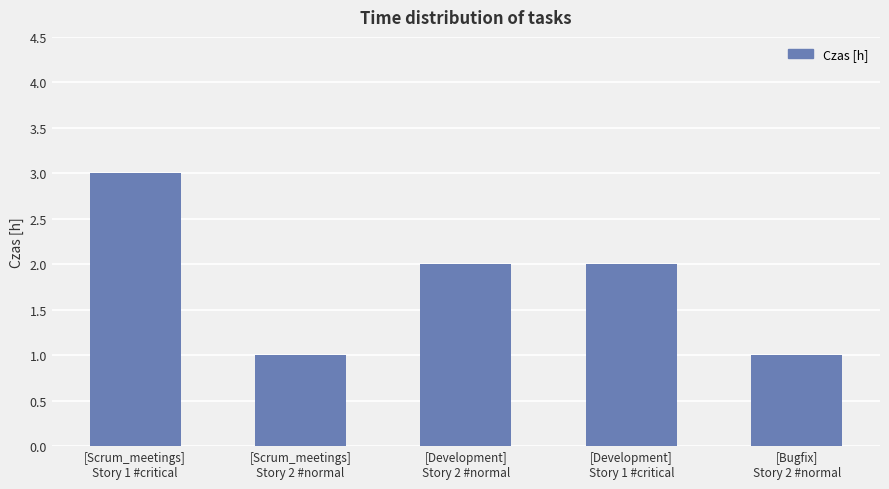

How many bars are there in total?

5